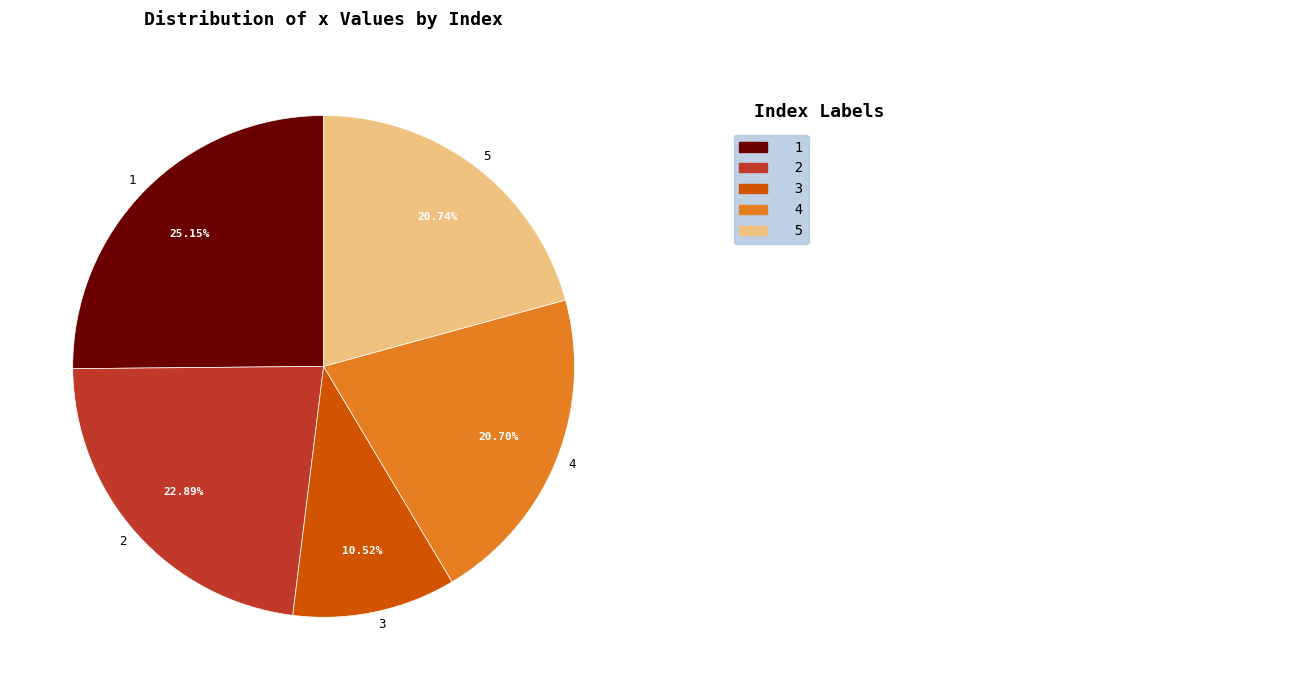

Which slice is the largest?

1